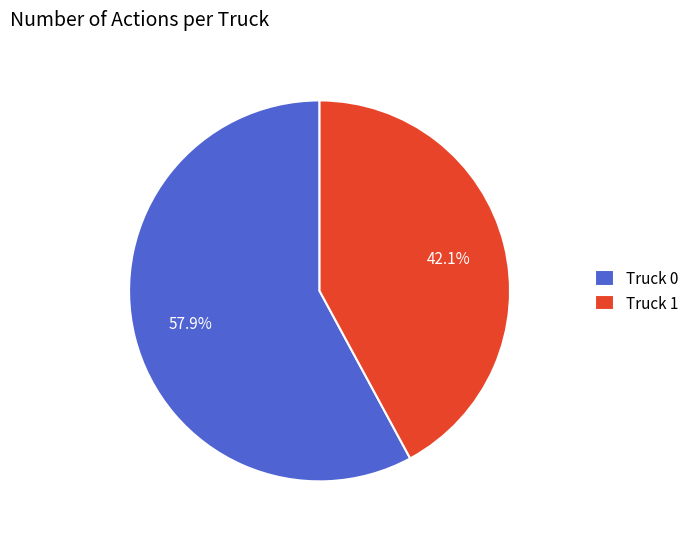

To the nearest percent, what is the average slice percentage?

50%